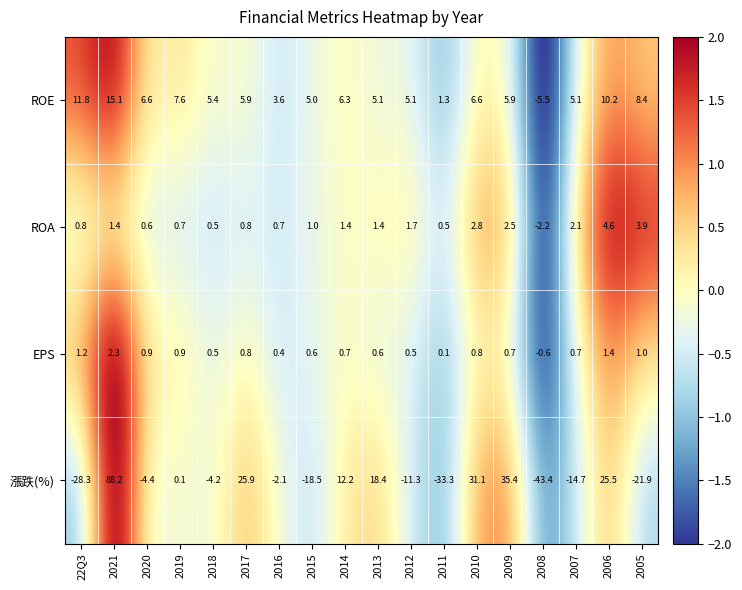

At which category does the chart reach its minimum across all series?

2008